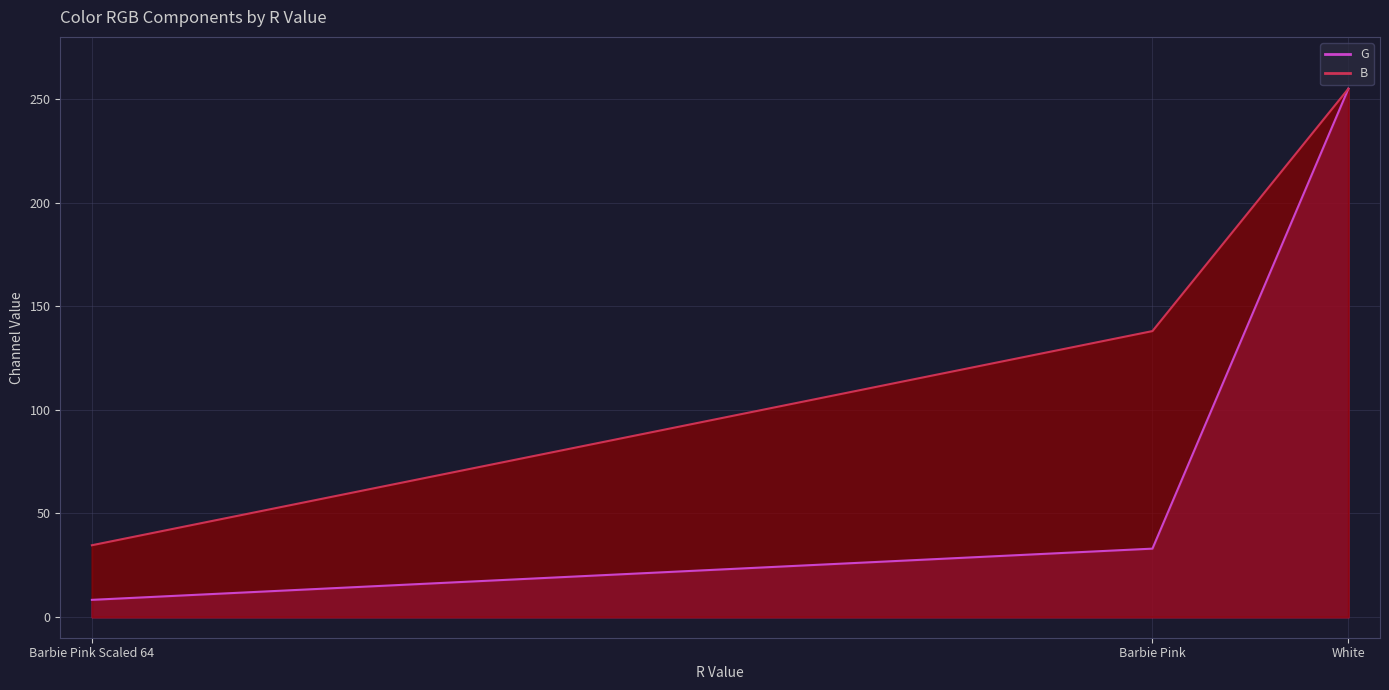

The value of G at White is 443.4. True or false?

False